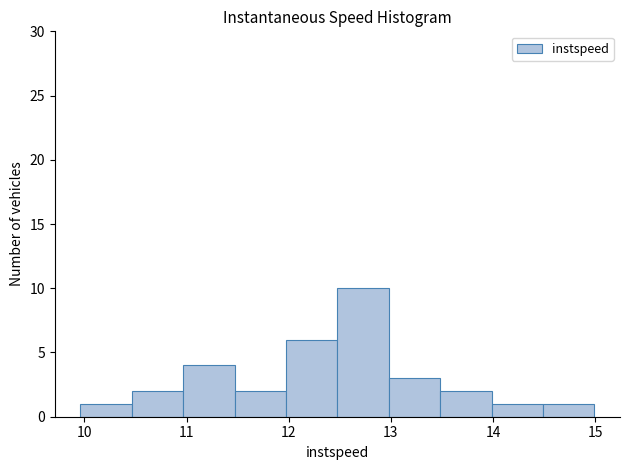

How tall is the bar that spans 12.0 to 12.5 on the x-axis? Neither the bar edges nor the heights are printed on the chart, so give them approximately, as read against the axes.

6